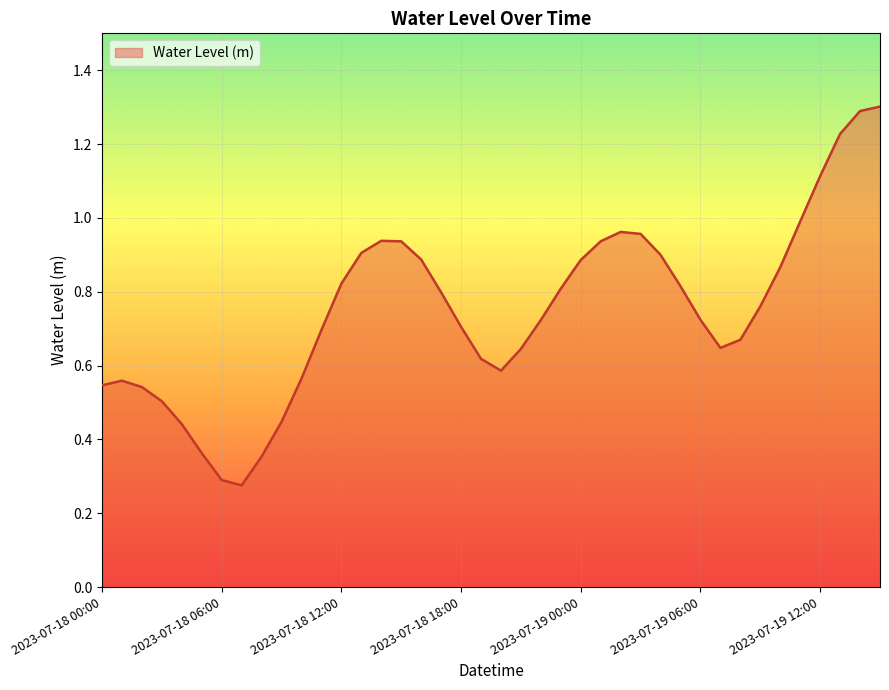

What is the maximum value shown in the chart?

1.3